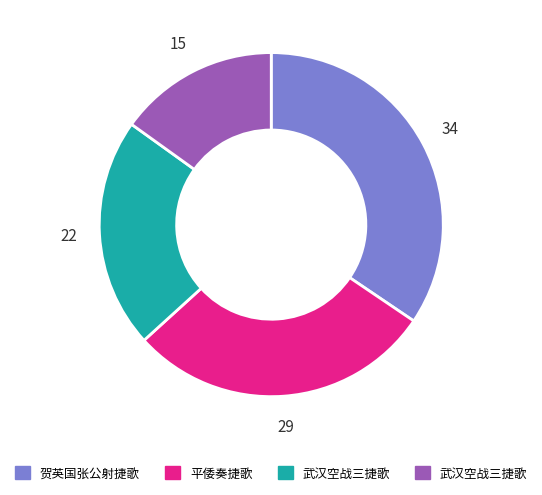

Is there a majority slice in this chart?

No